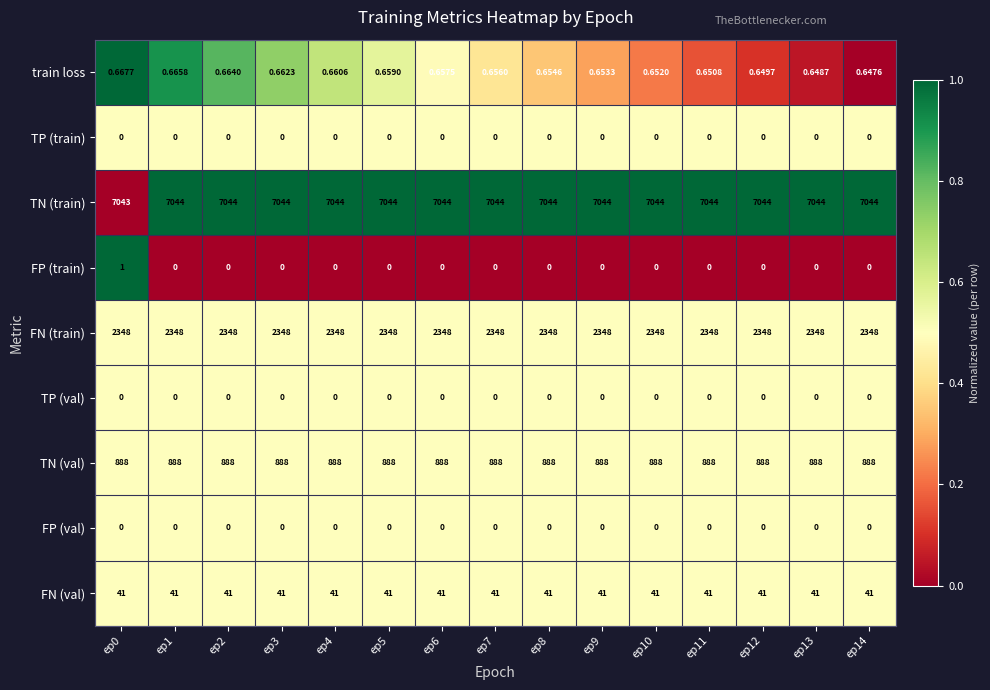

Between ep3 and ep13, which series saw the biggest shift?

train loss